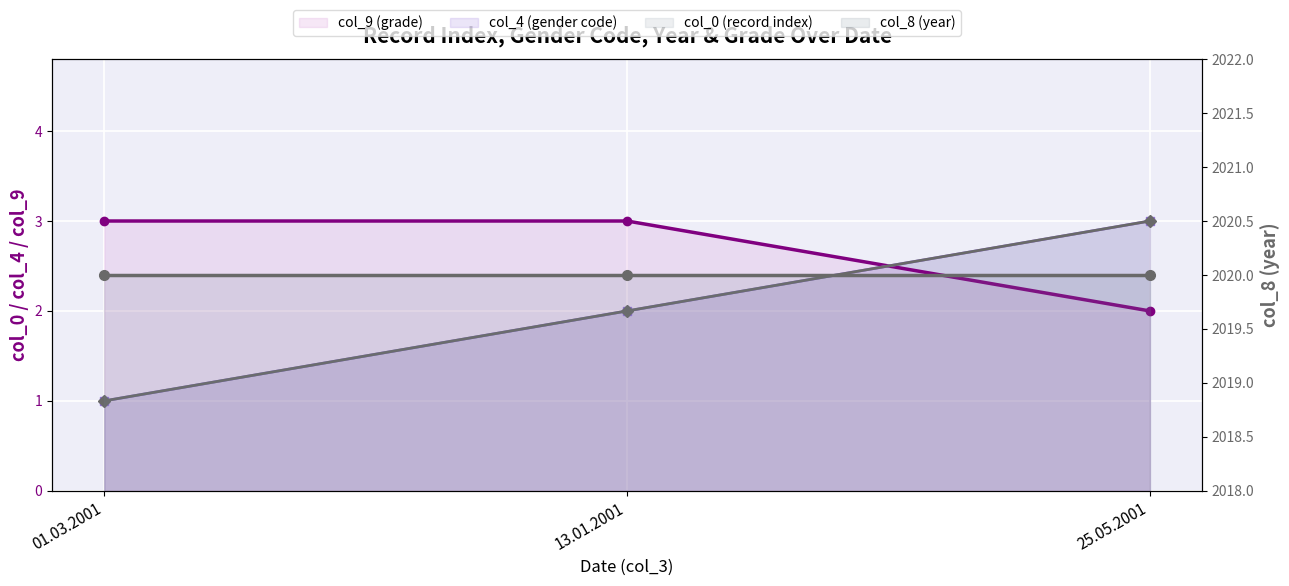

How many col_9 (grade) values are between 2 and 3?

3